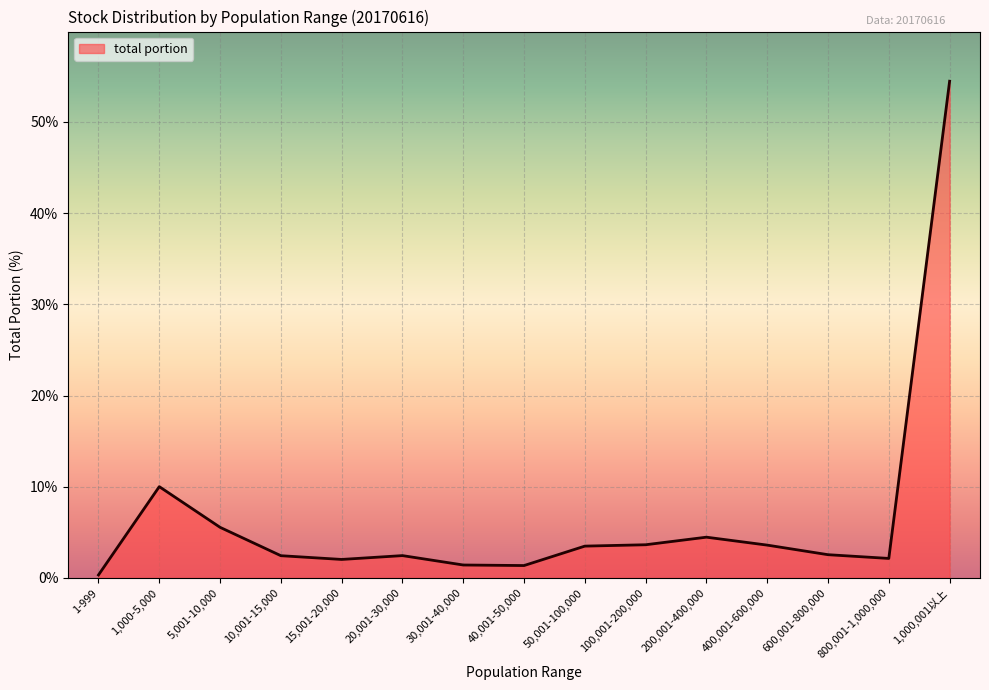

Approximately how many times larger is the value at 40,001-50,000 compared to 200,001-400,000?

0.3